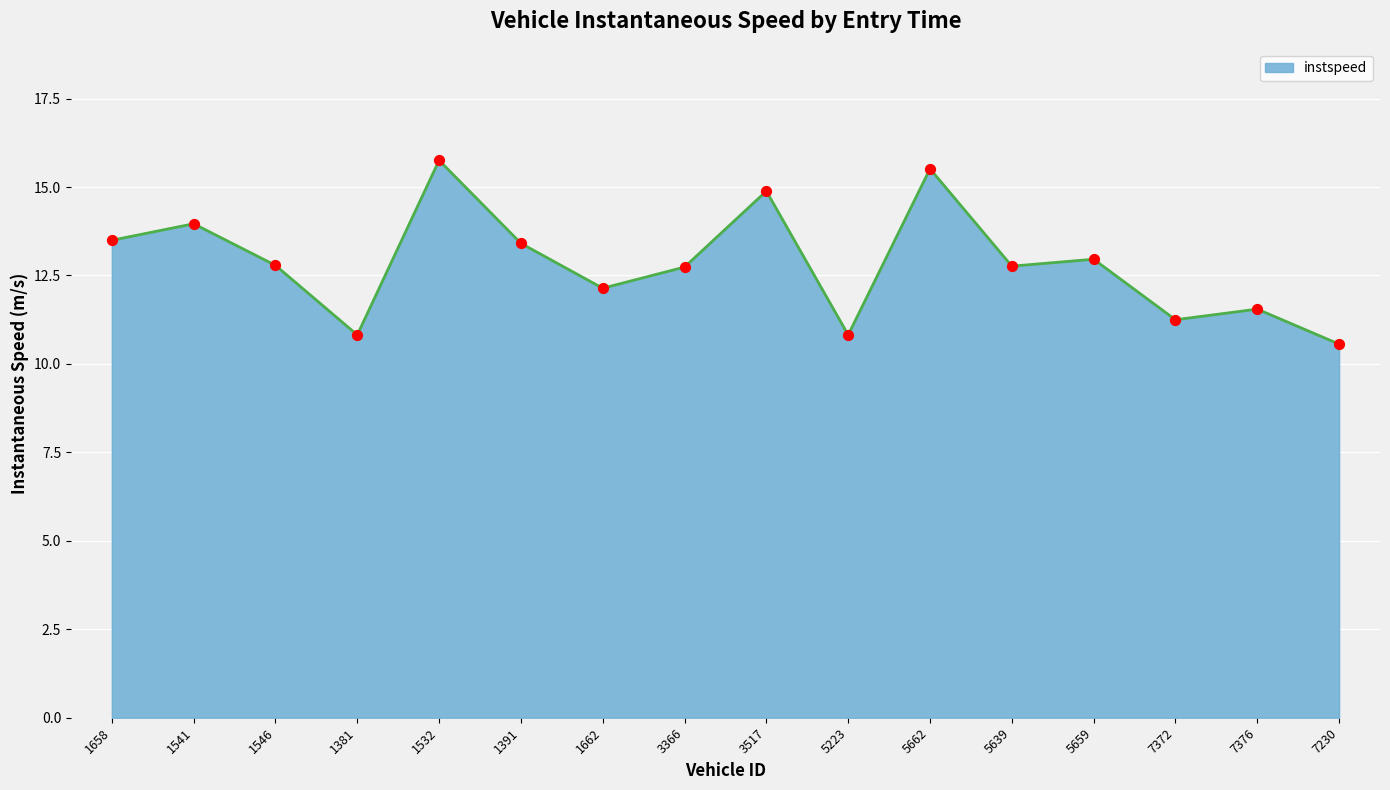

What is the change in value from 1381 to 3517?

+4.1